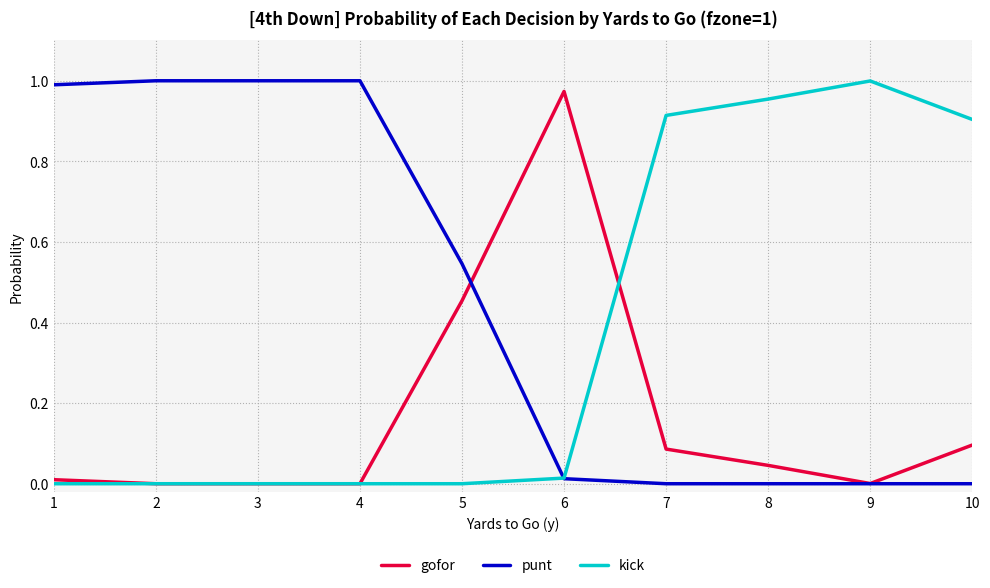

True or false: kick has a value of 0.0 at 4.

True